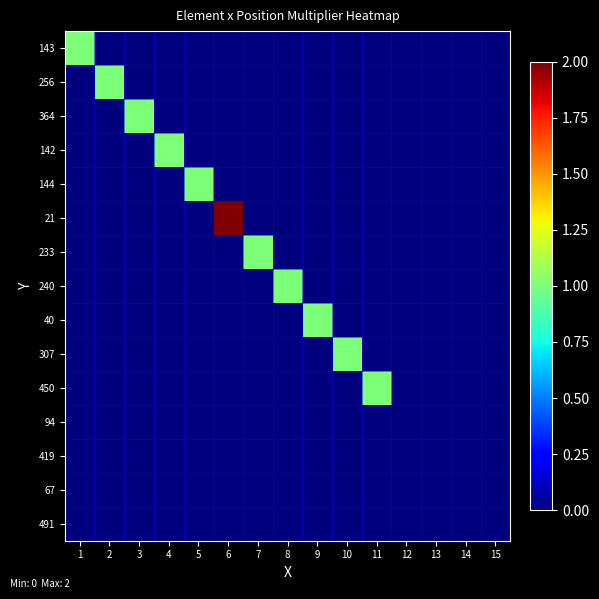

How many series are shown in this chart?

15